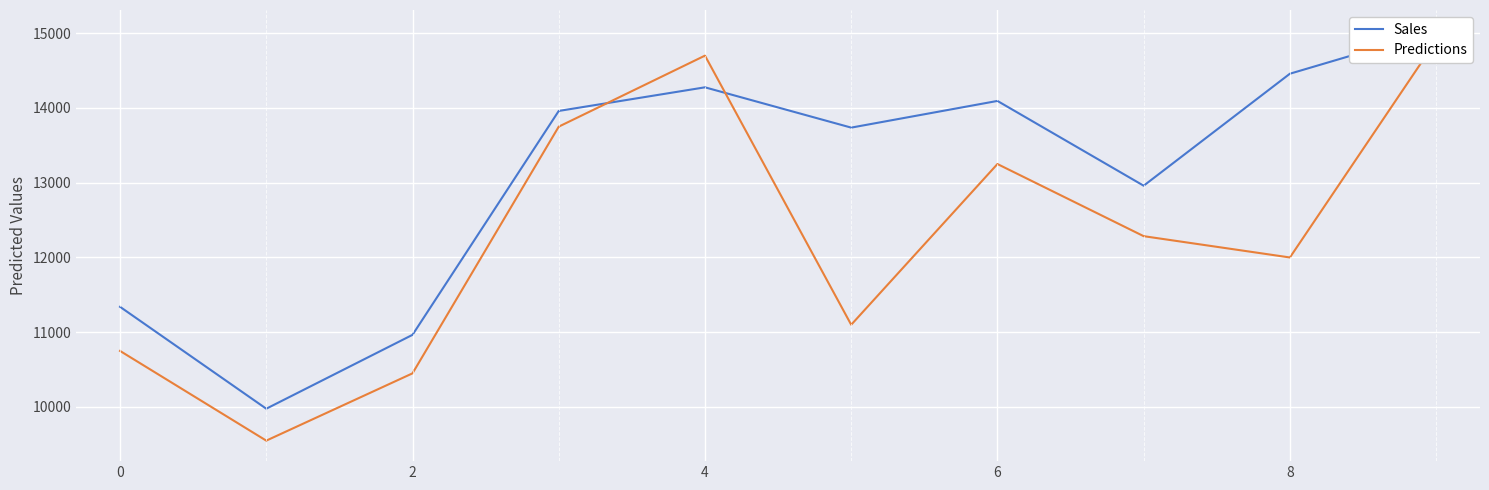

What is the average value of the Predictions series?

12274